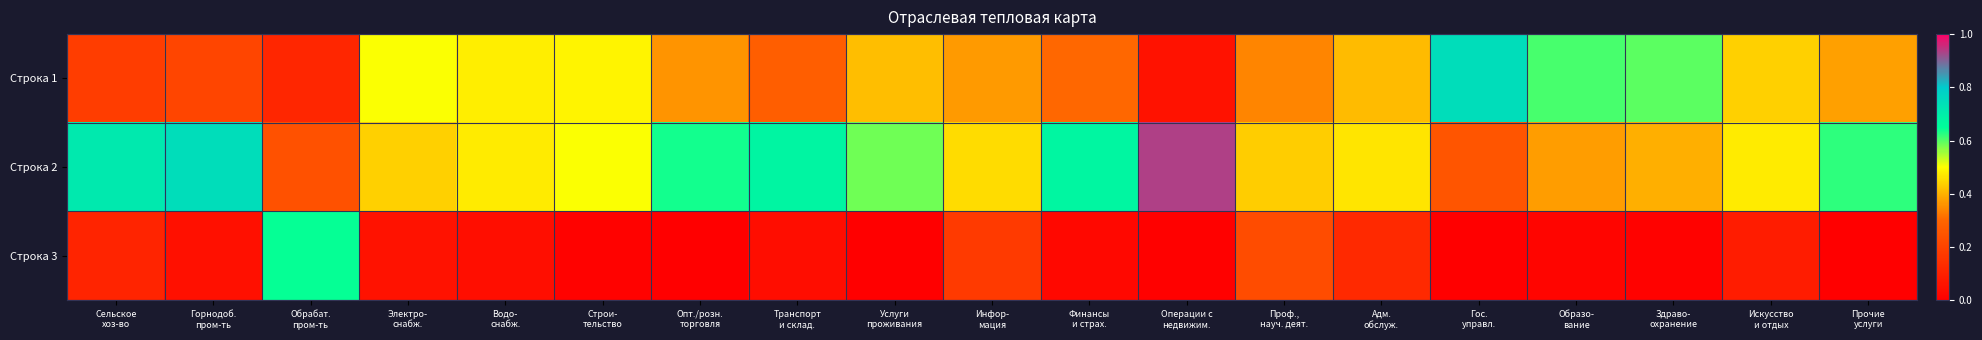

Reading right to left, extract all data points from this chart.

Строка 1: Прочие
услуги=0.4	Искусство
и отдых=0.4	Здраво-
охранение=0.6	Образо-
вание=0.6	Гос.
управл.=0.7	Адм.
обслуж.=0.4	Проф.,
науч. деят.=0.3	Операции с
недвижим.=0.1	Финансы
и страх.=0.3	Инфор-
мация=0.4	Услуги
проживания=0.4	Транспорт
и склад.=0.3	Опт./розн.
торговля=0.4	Строи-
тельство=0.5	Водо-
снабж.=0.5	Электро-
снабж.=0.5	Обрабат.
пром-ть=0.1	Горнодоб.
пром-ть=0.2	Сельское
хоз-во=0.2
Строка 2: Прочие
услуги=0.6	Искусство
и отдых=0.5	Здраво-
охранение=0.4	Образо-
вание=0.4	Гос.
управл.=0.3	Адм.
обслуж.=0.5	Проф.,
науч. деят.=0.4	Операции с
недвижим.=0.9	Финансы
и страх.=0.7	Инфор-
мация=0.5	Услуги
проживания=0.6	Транспорт
и склад.=0.7	Опт./розн.
торговля=0.6	Строи-
тельство=0.5	Водо-
снабж.=0.5	Электро-
снабж.=0.4	Обрабат.
пром-ть=0.2	Горнодоб.
пром-ть=0.7	Сельское
хоз-во=0.7
Строка 3: Прочие
услуги=0.0	Искусство
и отдых=0.1	Здраво-
охранение=0.0	Образо-
вание=0.0	Гос.
управл.=0.0	Адм.
обслуж.=0.1	Проф.,
науч. деят.=0.2	Операции с
недвижим.=0.0	Финансы
и страх.=0.0	Инфор-
мация=0.2	Услуги
проживания=0.0	Транспорт
и склад.=0.0	Опт./розн.
торговля=0.0	Строи-
тельство=0.0	Водо-
снабж.=0.0	Электро-
снабж.=0.1	Обрабат.
пром-ть=0.6	Горнодоб.
пром-ть=0.0	Сельское
хоз-во=0.1